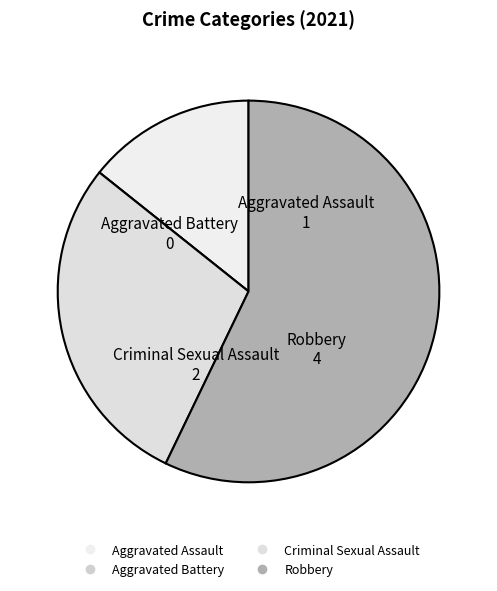

Is Criminal Sexual Assault the majority of the pie?

No